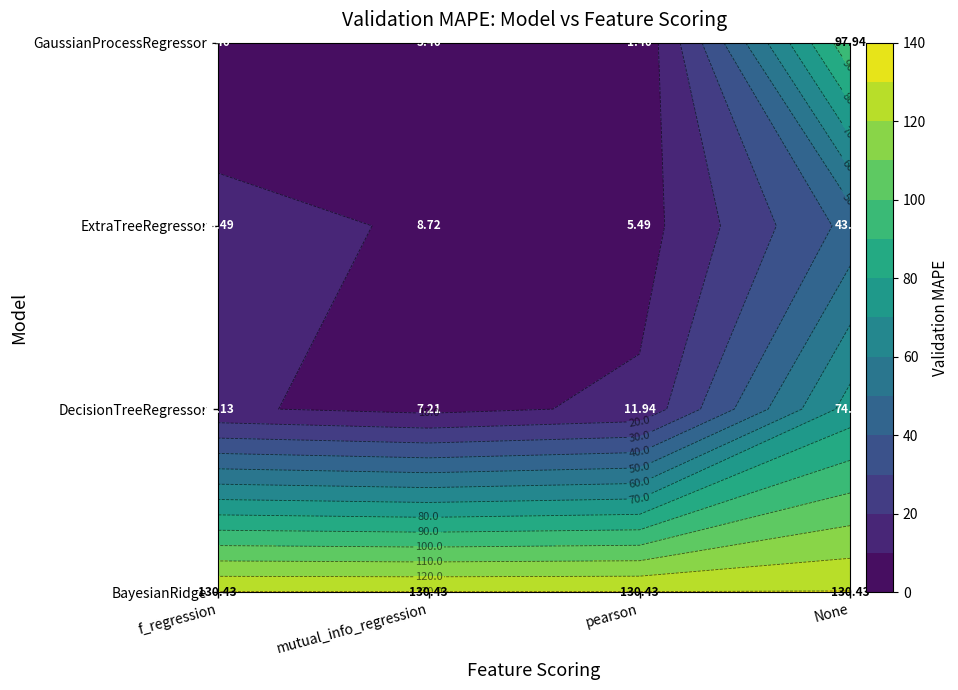

True or false: GaussianProcessRegressor has a value of 9.6 at mutual_info_regression.

False